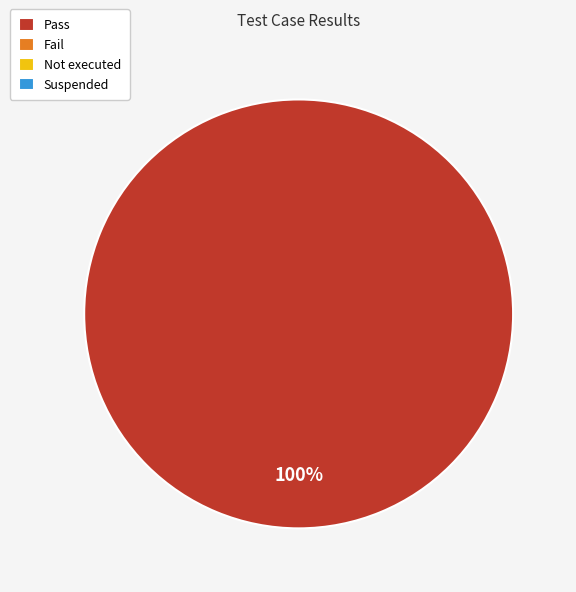

Is there any slice that represents more than half of the pie?

Yes